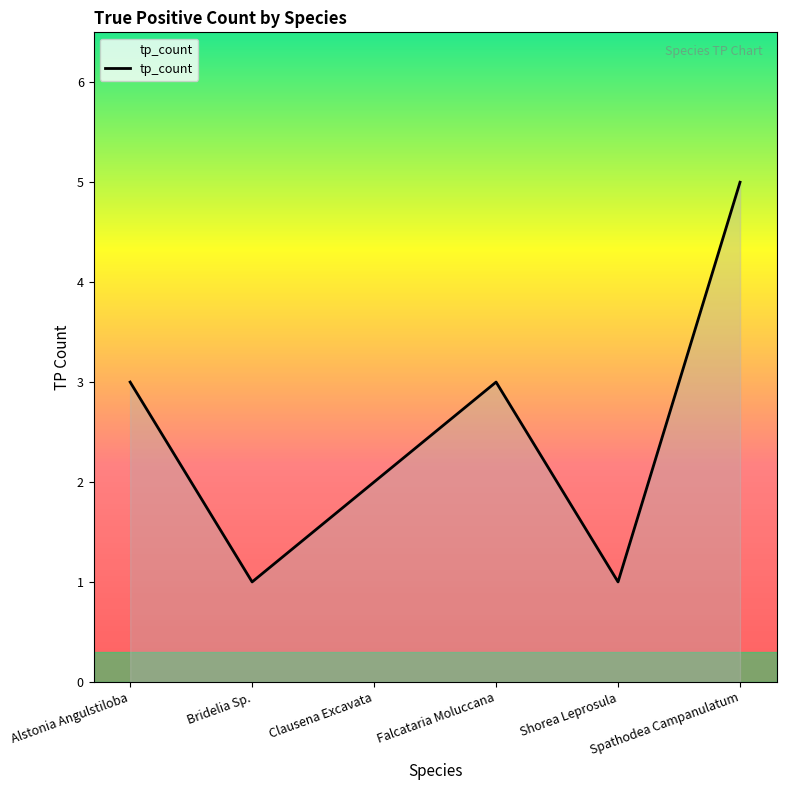

What position from the right is Shorea Leprosula?

2